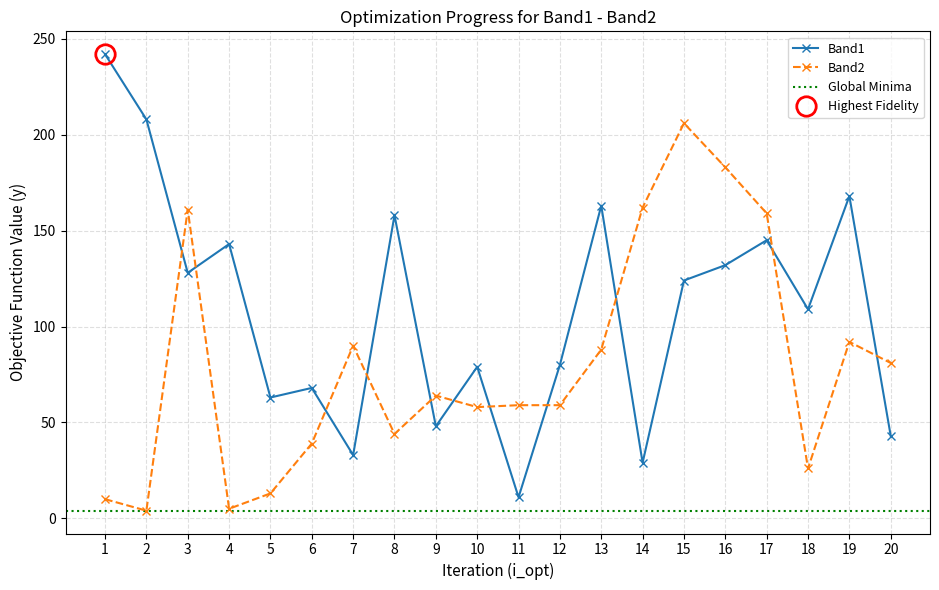

Does the chart have visible grid lines?

Yes